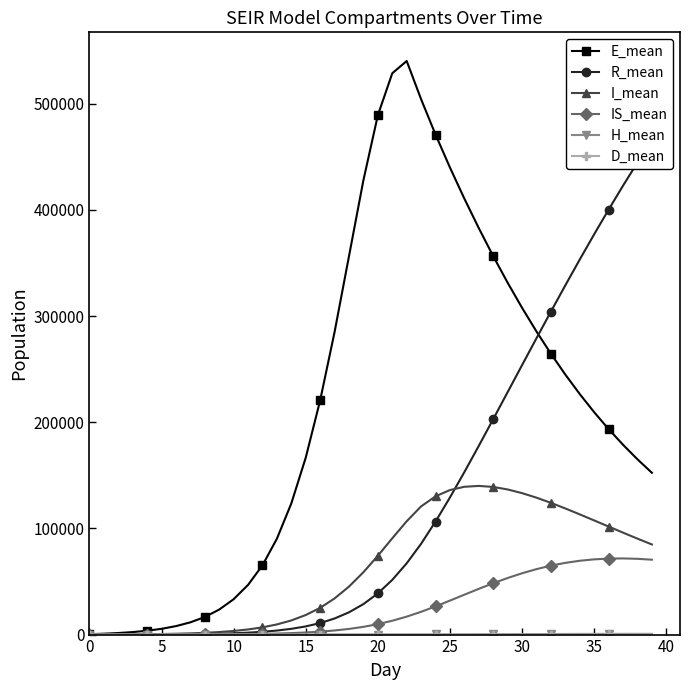

True or false: E_mean and I_mean cross at least once.

False